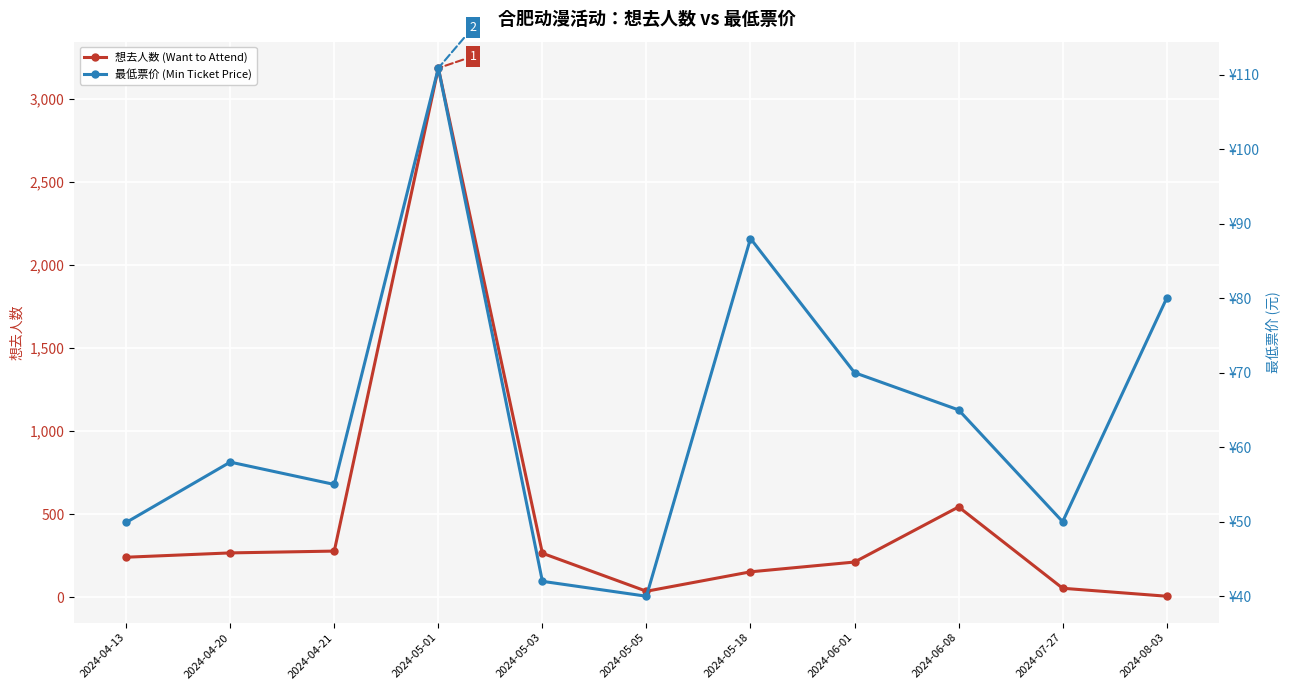

What is the maximum value shown in the chart?

3188.0